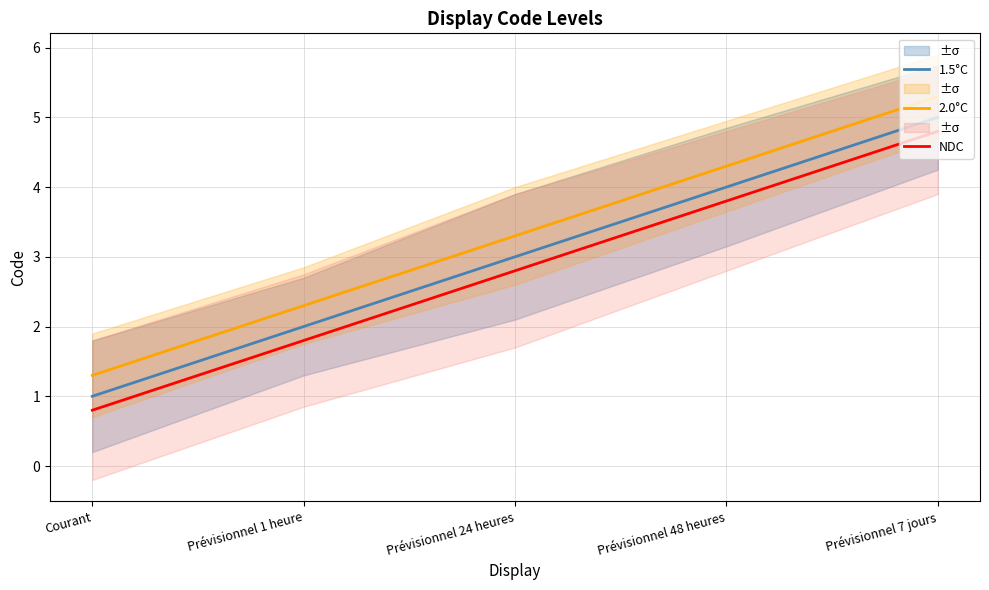

What is the total value across all series at Prévisionnel 1 heure?

6.1